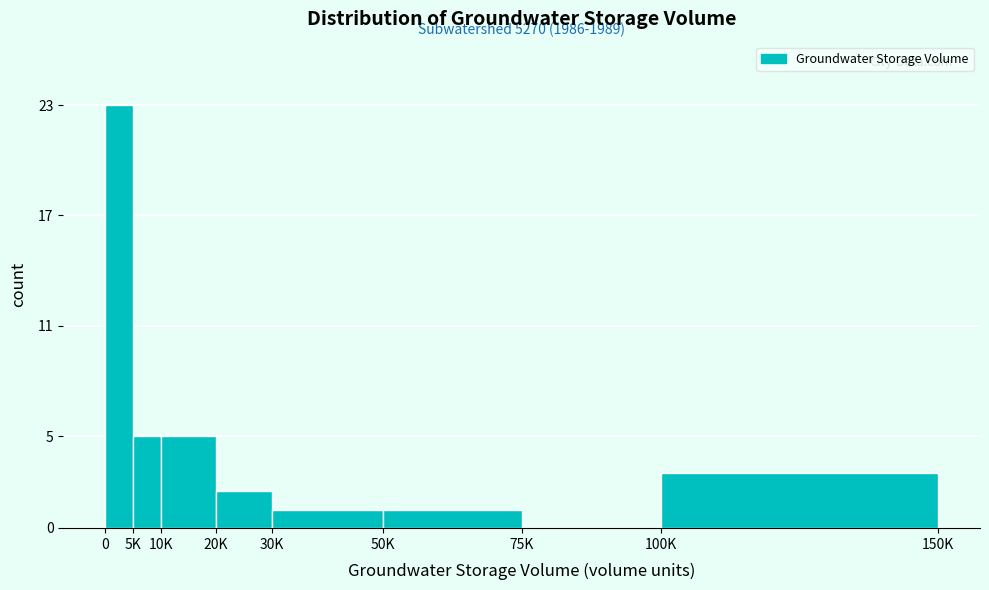

Reading left to right, transcribe all the data shown in this chart.

0=23	5K=5	10K=5	20K=2	30K=1	50K=1	75K=0	100K=3